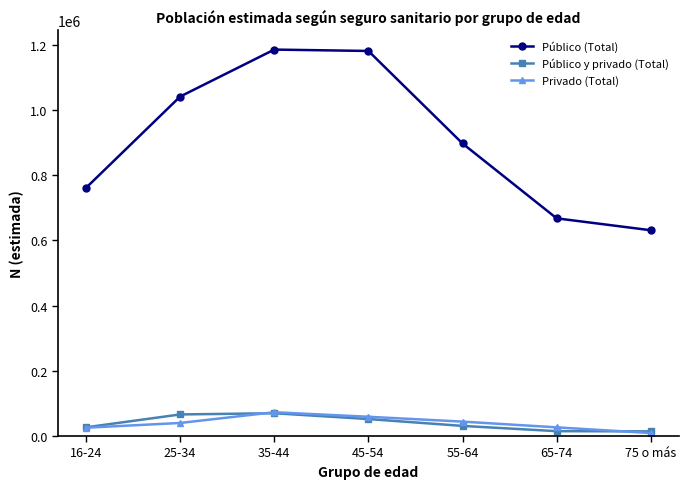

What is the maximum value shown in the chart?

1185427